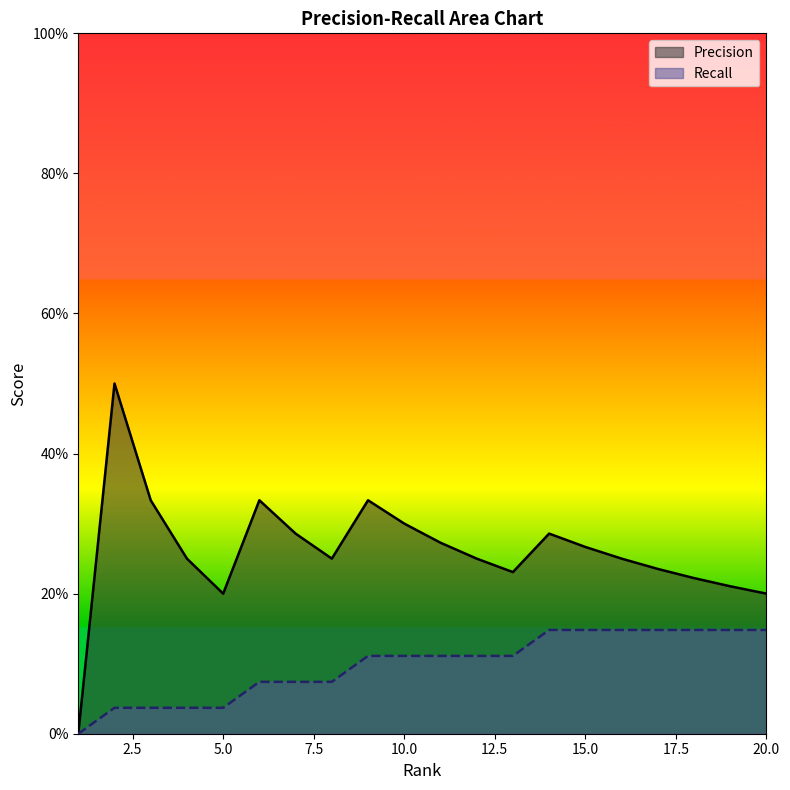

How many Precision values are between 0 and 1?

20